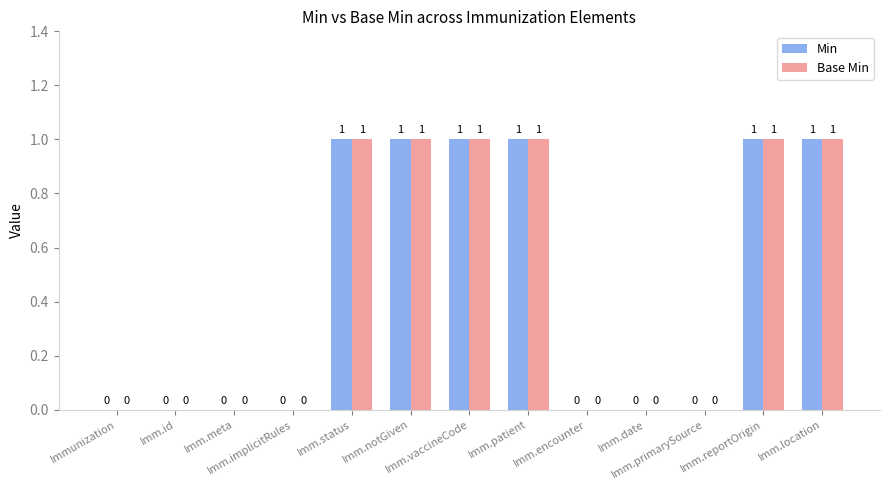

How many Min values are between 0 and 1?

13